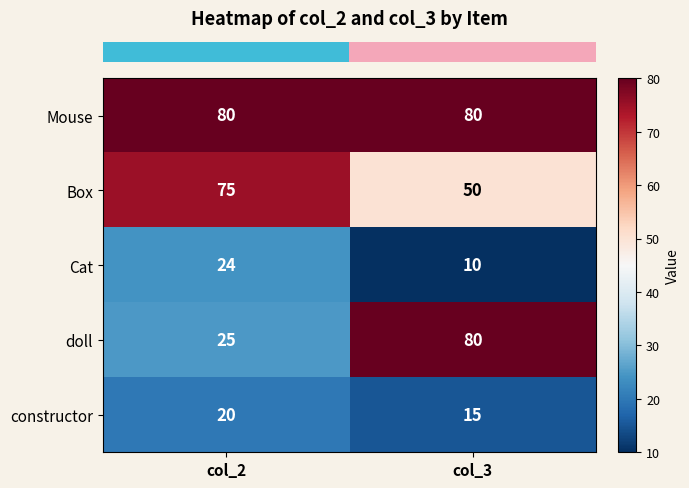

Is it true that doll equals 17 at col_2?

False